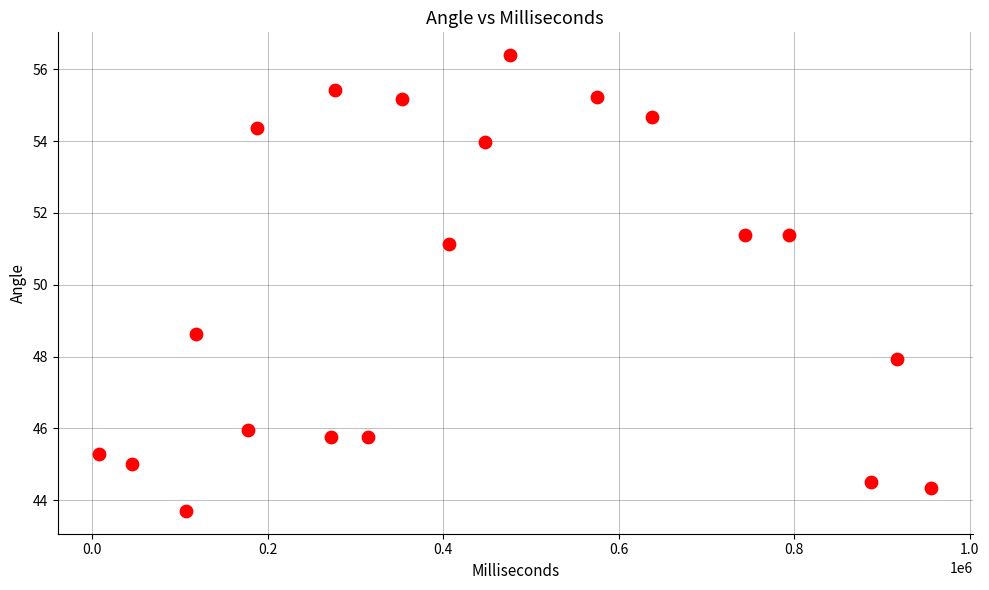

What Y value in the scatter plot is closest to 50?

51.1